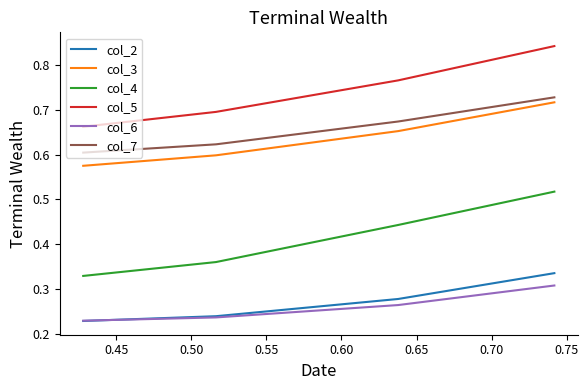

True or false: col_6 and col_7 intersect in this chart.

False